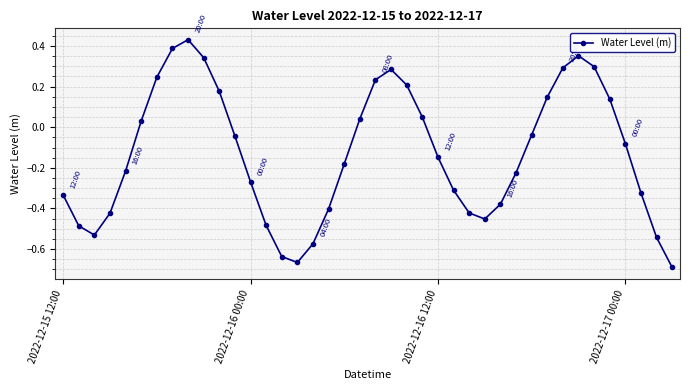

How many points are higher than both their immediate neighbors (excluding endpoints)?

3